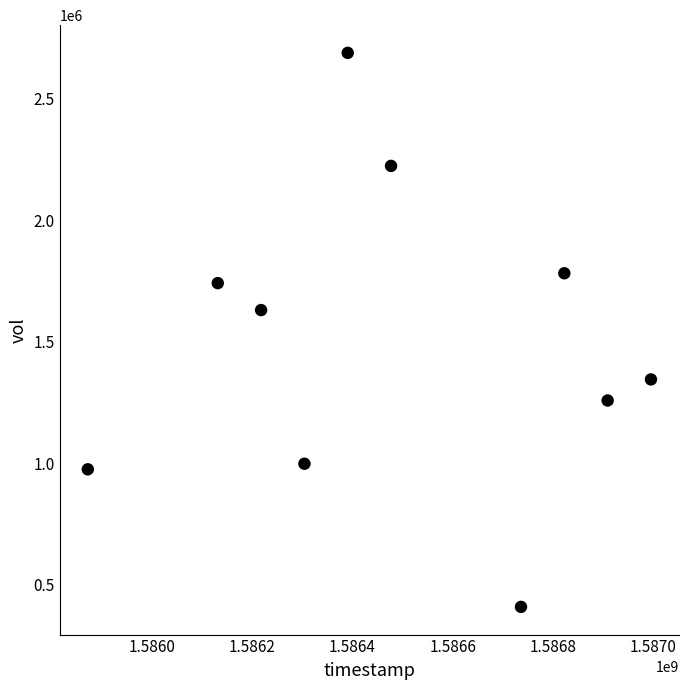

What is the range of X values (max minus min)?

1123200